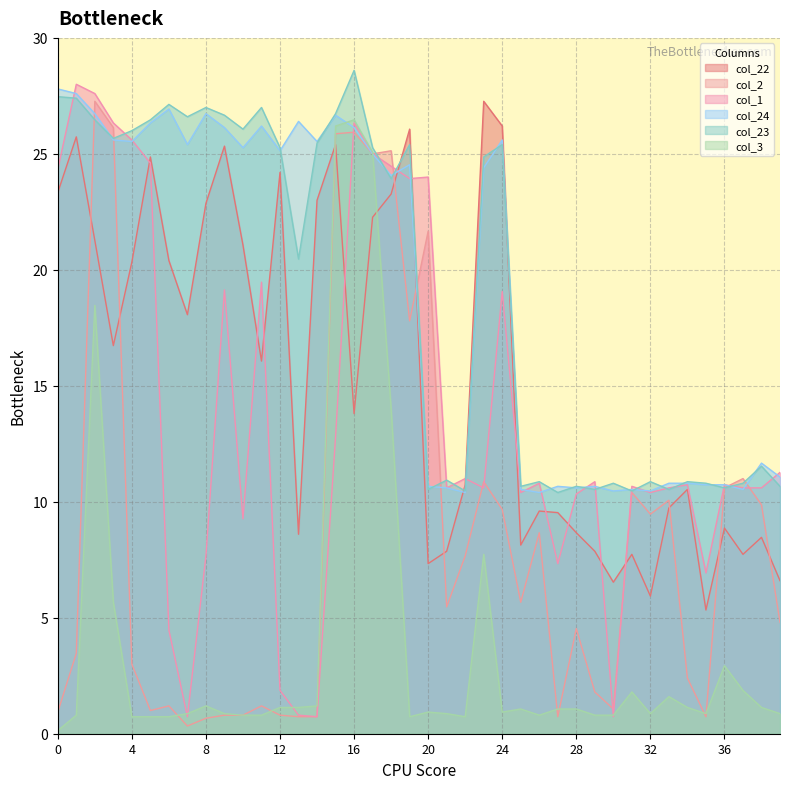

What is the maximum value for col_22?

27.3